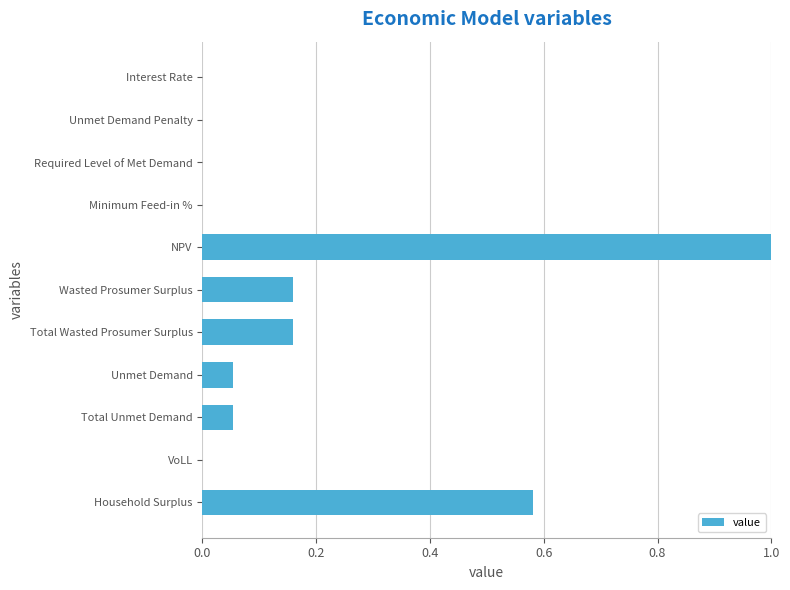

Which category has the highest value across all series?

NPV